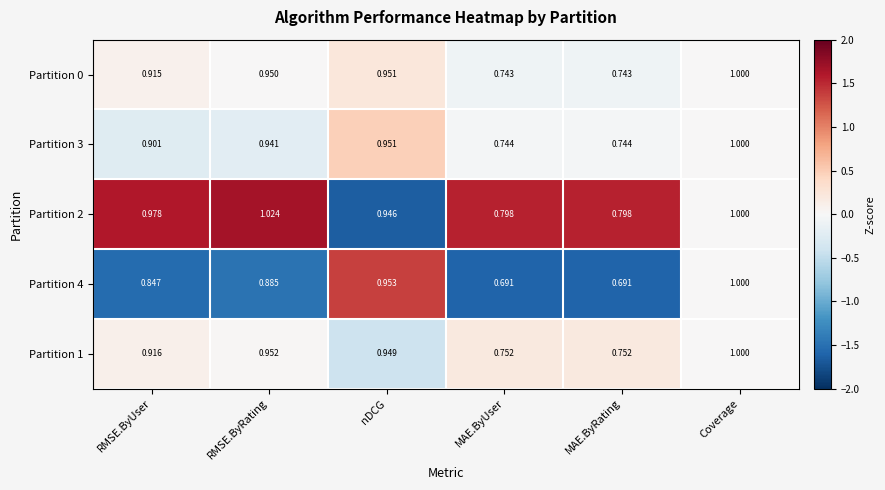

Which series has the largest total across all categories?

Partition 2